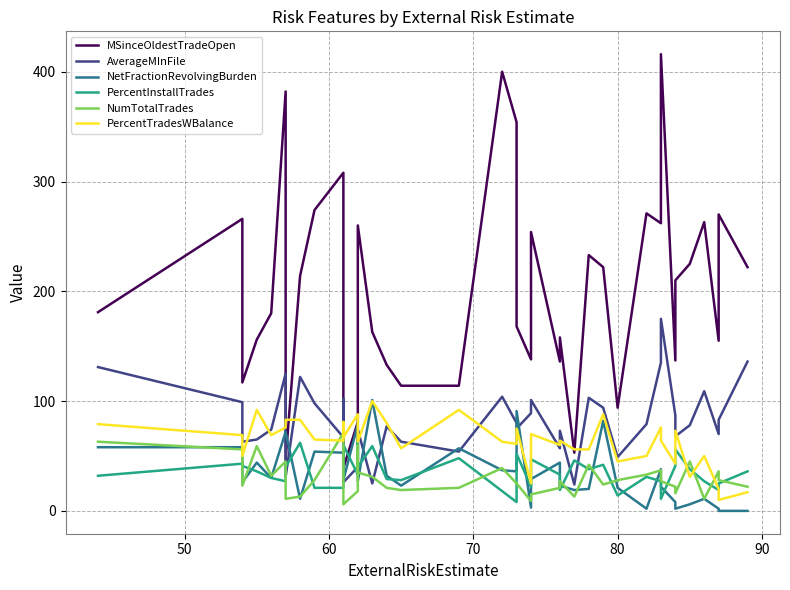

Reading left to right, list all the values displayed in this chart.

MSinceOldestTradeOpen: 181	266	117	156	180	382	47	214	274	308	275	39	81	172	260	163	133	114	114	400	354	168	138	254	136	158	53	233	222	94	271	262	416	137	210	225	263	155	270	222
AverageMInFile: 131	99	63	65	74	125	31	122	98	67	102	26	40	70	74	25	77	63	54	104	80	75	89	101	57	73	24	103	94	49	79	135	175	87	68	78	109	70	83	136
NetFractionRevolvingBurden: 58	58	26	44	30	72	72	11	54	53	58	28	79	44	27	101	32	23	57	37	36	91	3	29	44	23	19	20	82	21	2	38	22	8	2	6	11	2	0	0
PercentInstallTrades: 32	43	41	36	30	27	40	62	21	21	24	60	33	63	40	59	29	28	48	18	8	52	22	47	33	19	46	38	42	14	31	27	11	41	56	38	27	19	25	36
NumTotalTrades: 63	56	23	59	32	45	11	13	28	71	43	6	18	60	35	31	21	19	21	39	25	25	9	15	21	27	13	42	24	28	33	37	27	22	16	45	11	36	28	22
PercentTradesWBalance: 79	69	50	92	69	76	83	83	65	64	81	67	88	71	63	100	80	57	92	63	61	75	25	70	60	64	56	56	88	45	50	76	64	43	73	31	50	20	10	17